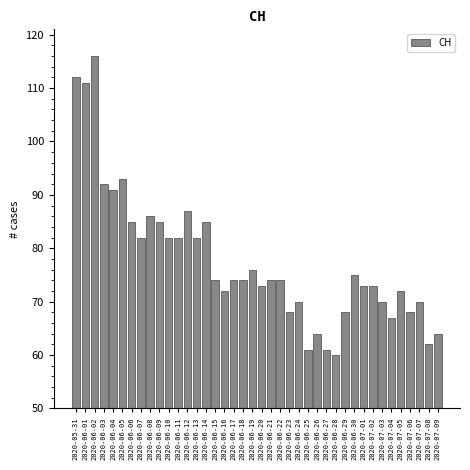

Is it true that the value at 2020-06-05 is 41?

False